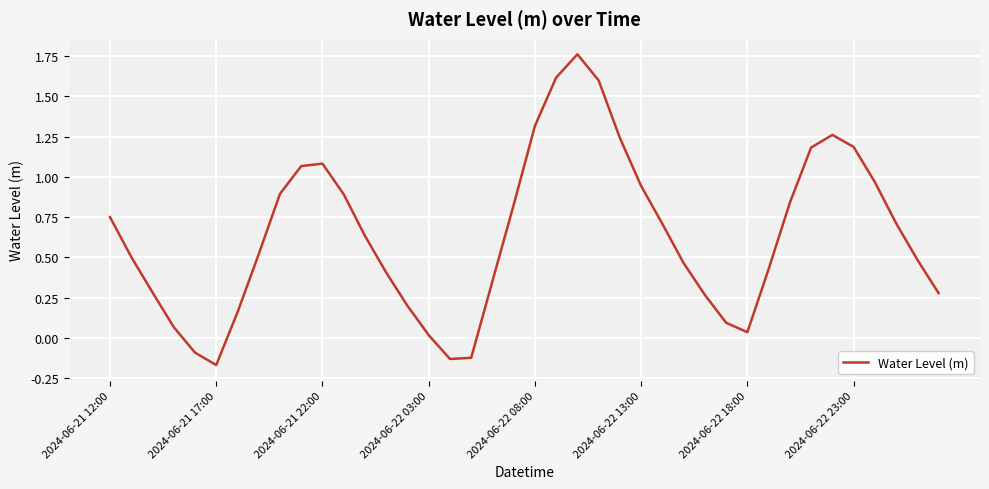

How many lines are shown in the chart?

1